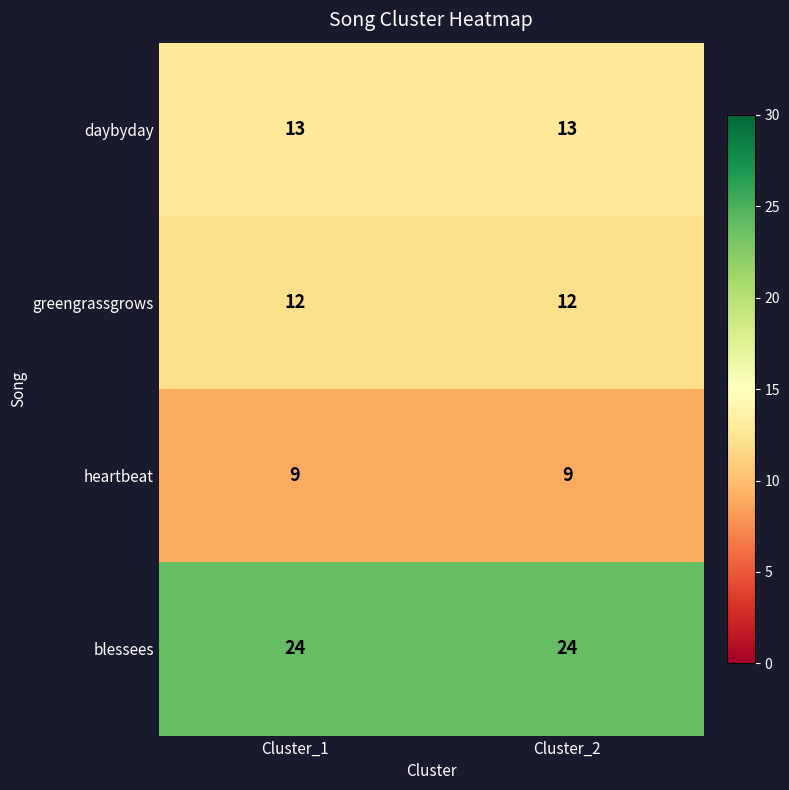

List the series in order of their peak value, highest first.

blessees, daybyday, greengrassgrows, heartbeat